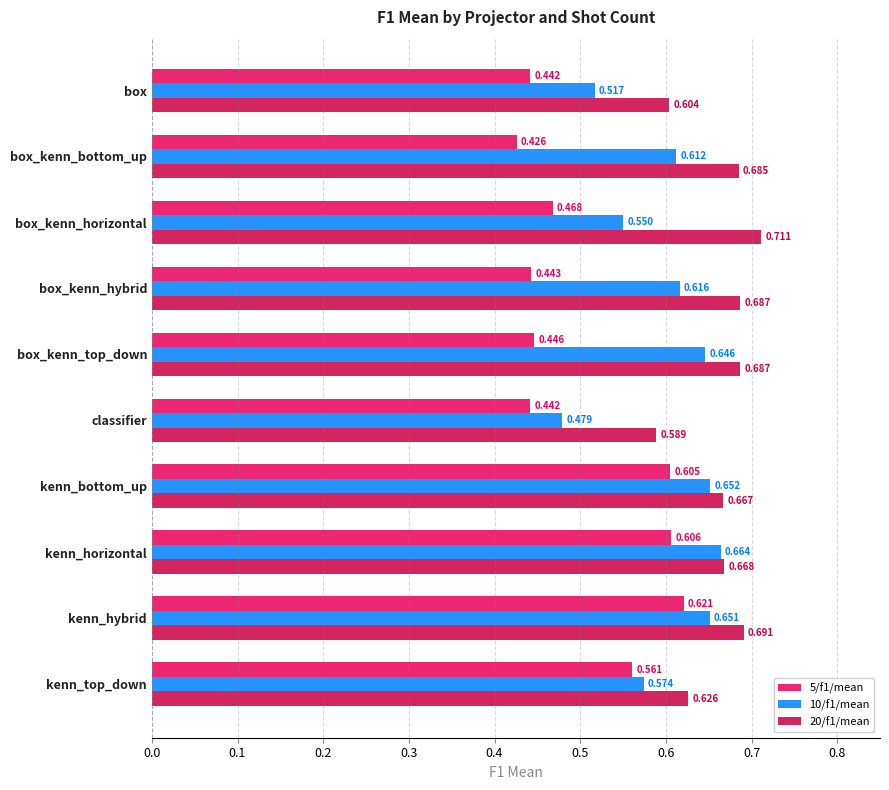

At which category does the chart reach its minimum across all series?

box_kenn_bottom_up